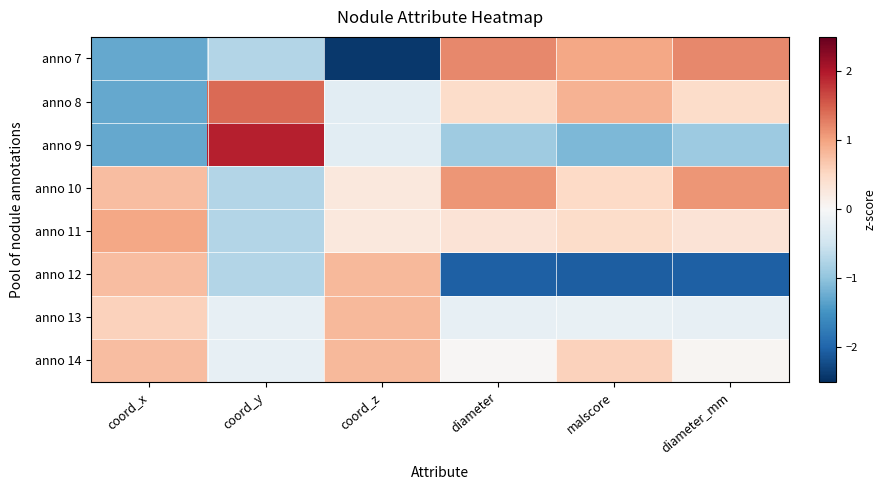

Between coord_x and malscore, which is larger?

malscore